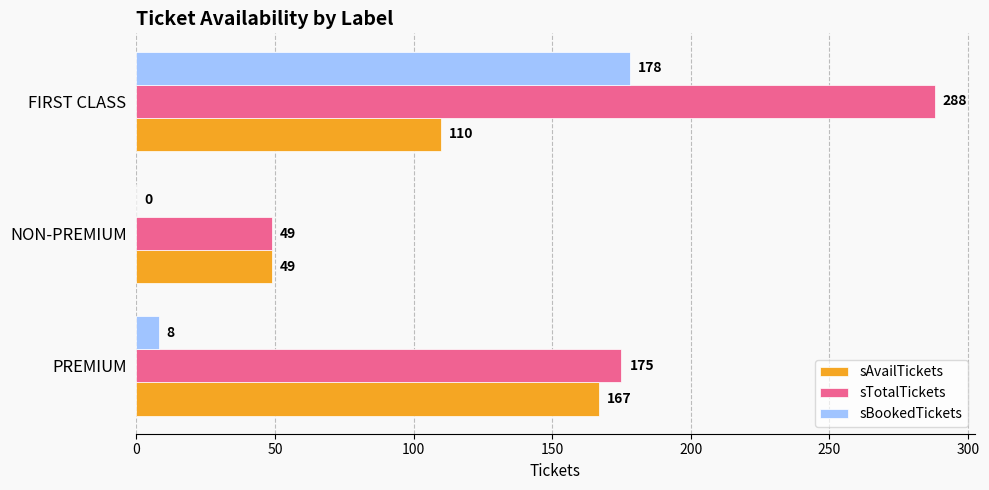

Count the number of categories in the chart.

3